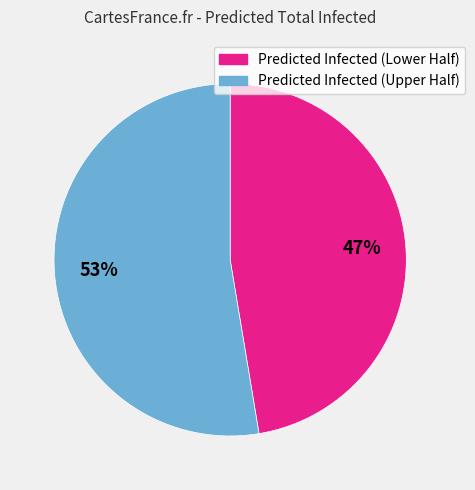

To the nearest percent, what is the average slice percentage?

50%